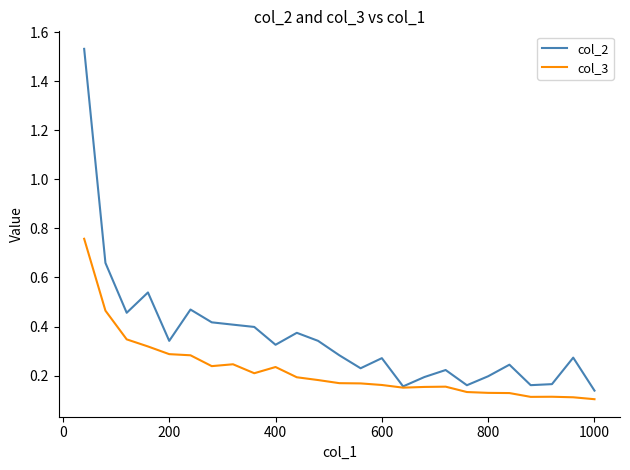

Which series has the largest range (max minus min)?

col_2